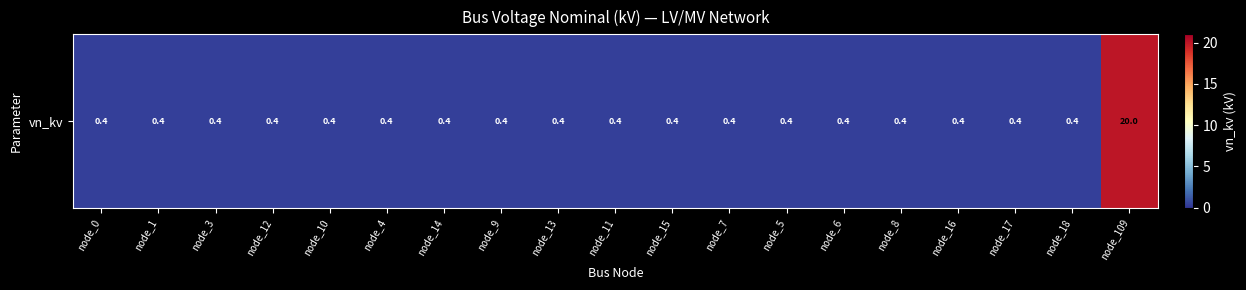

What is the sum of all values?

27.2